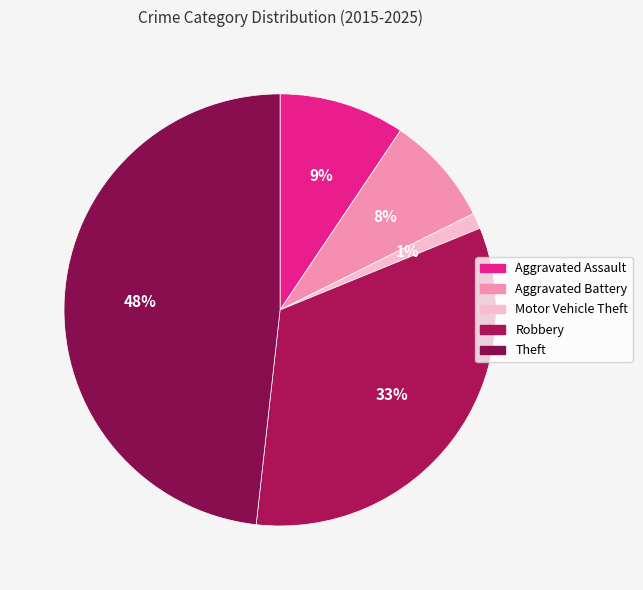

How many segments does this pie chart have?

5